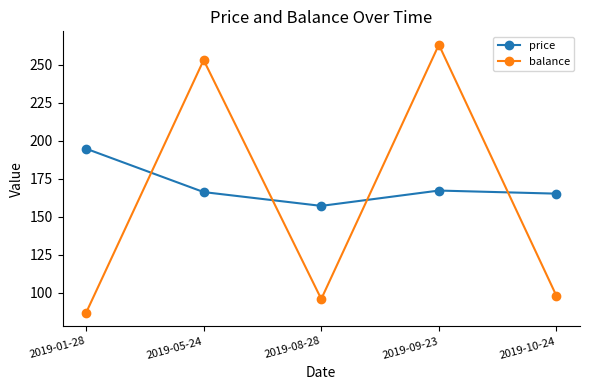

What is the label of the 3rd point from the left?

2019-08-28